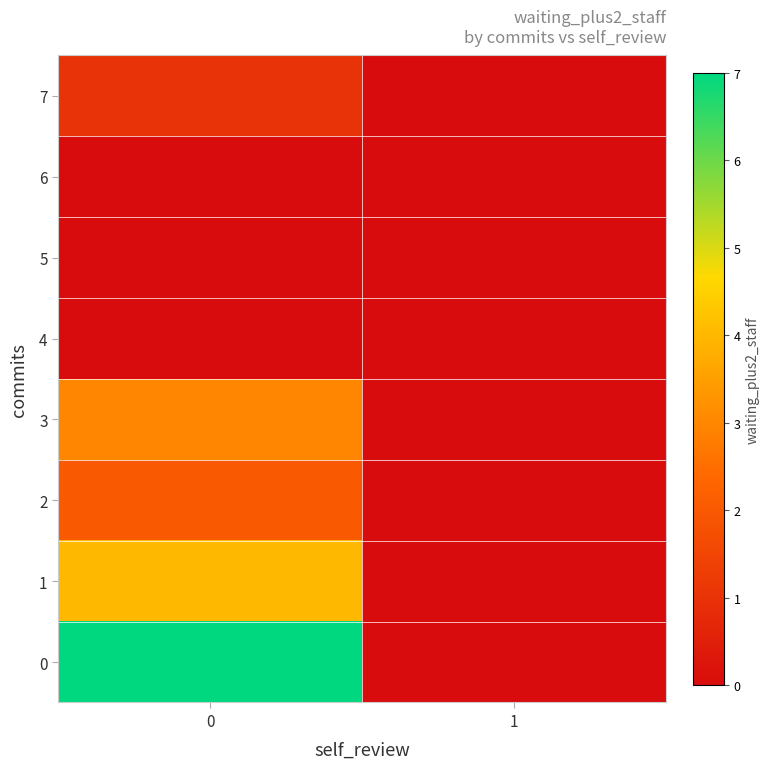

Rank the series at 0 from lowest to highest value.

4, 5, 6, 7, 2, 3, 1, 0